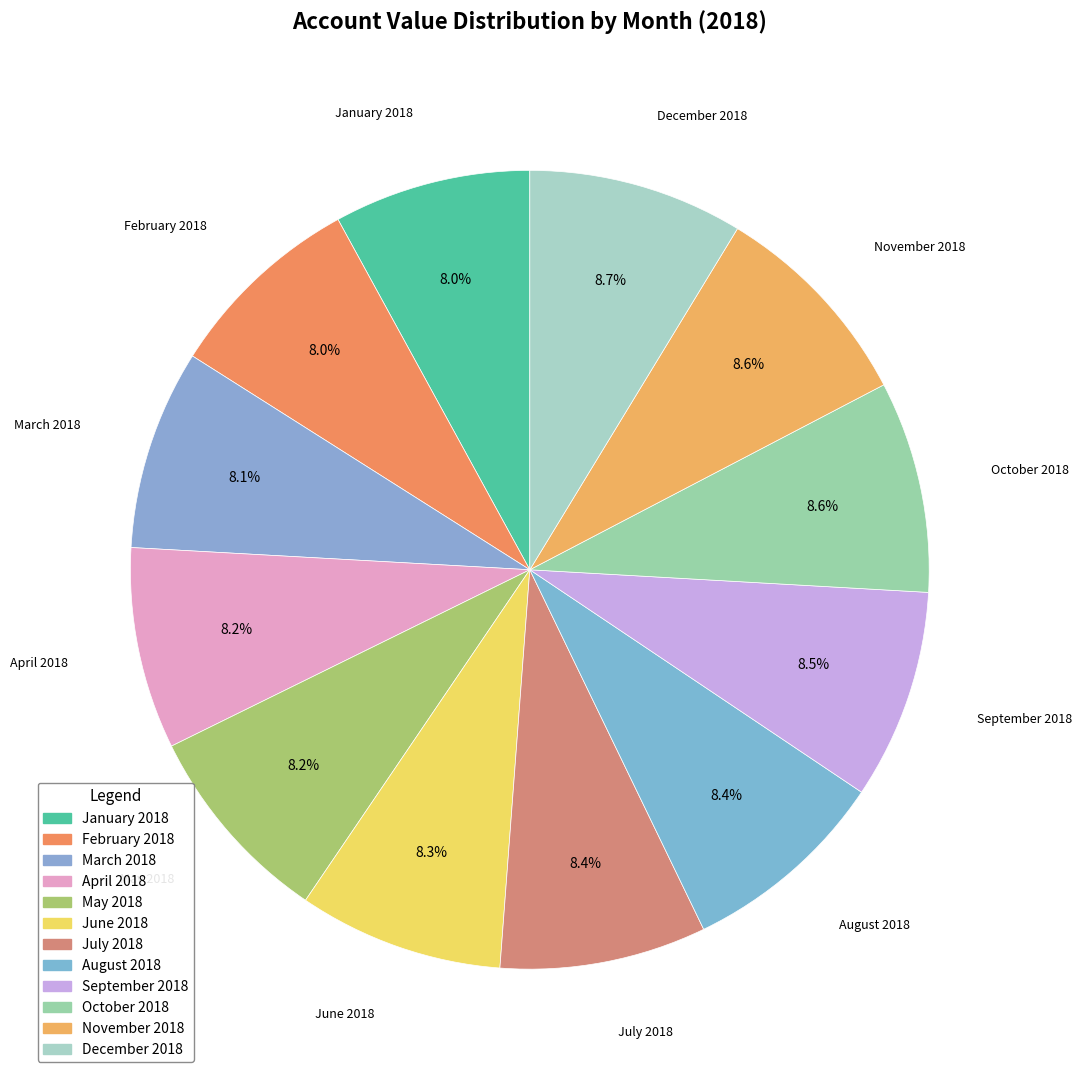

To the nearest percent, what is the difference between the largest and smallest slice percentages?

1%